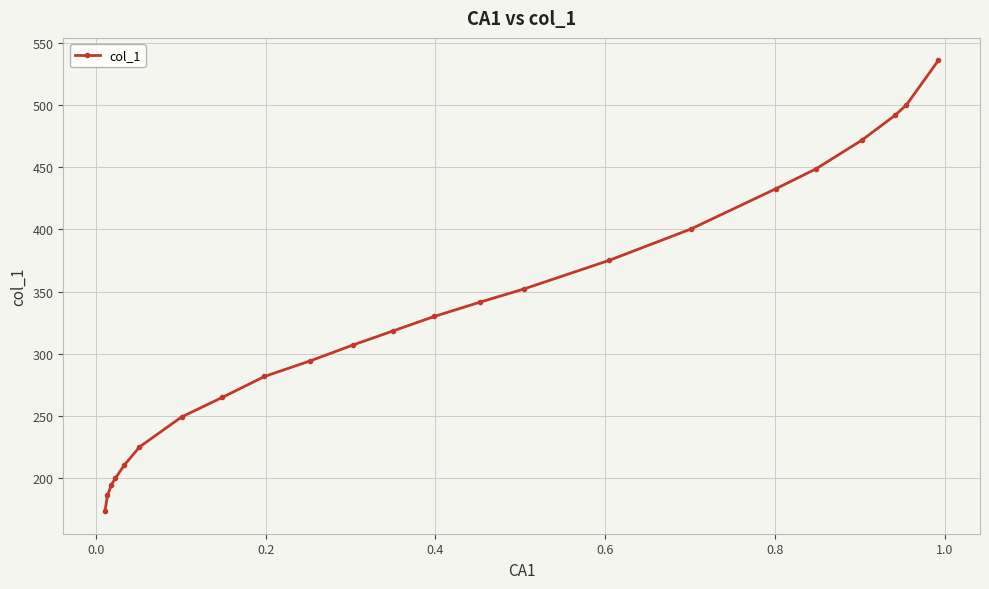

What is the difference between the second highest and second lowest values?

313.7